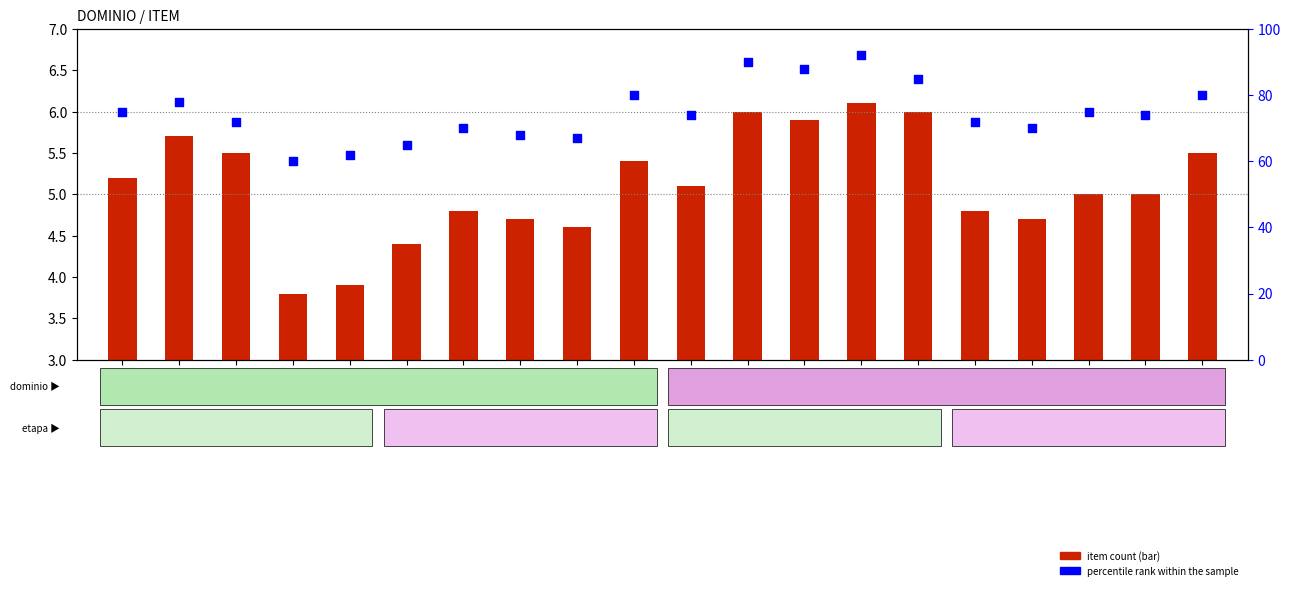

Which series contains the highest Y value?

percentile rank within the sample